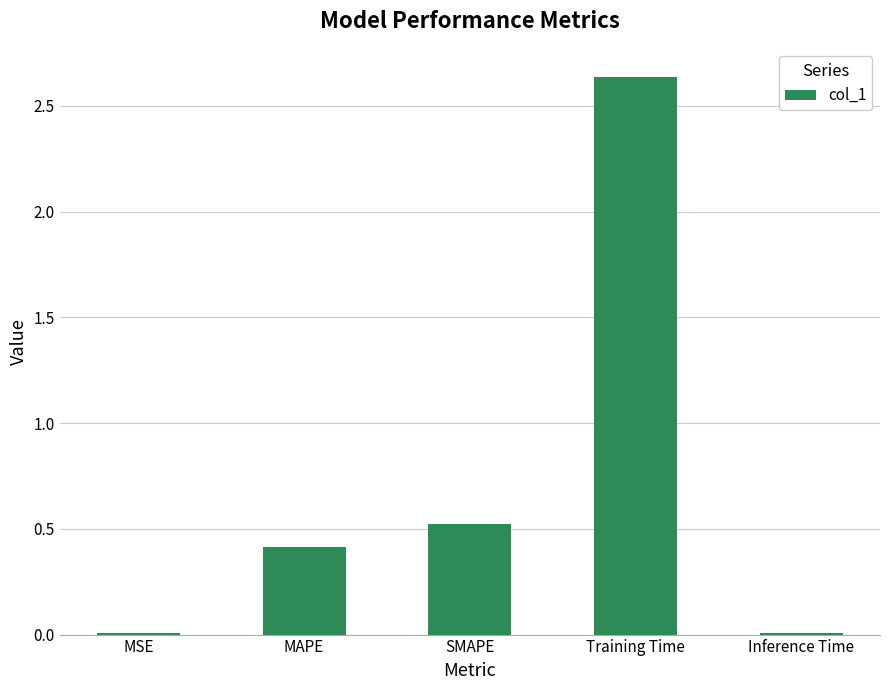

What is the sum of the values at MAPE and Training Time?

3.1